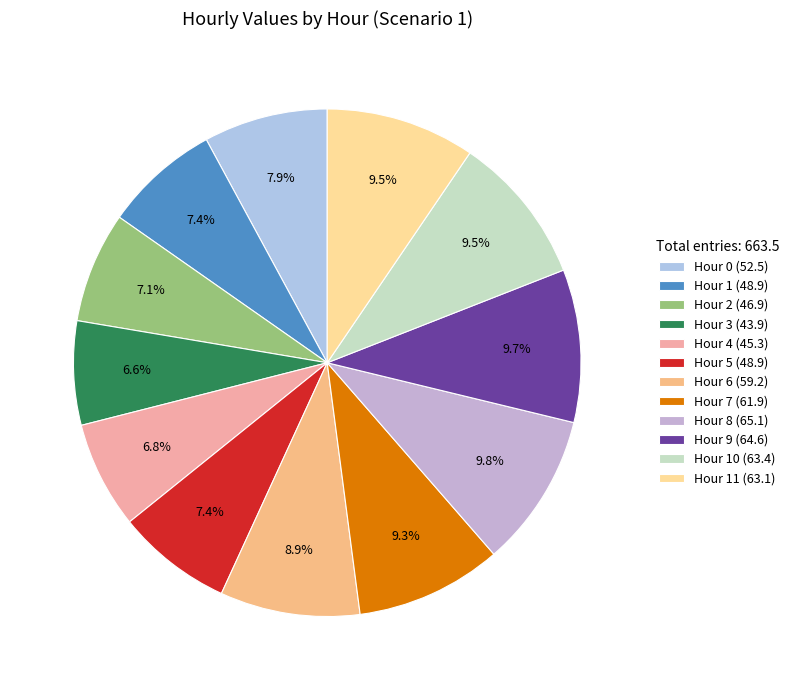

How many segments does this pie chart have?

12